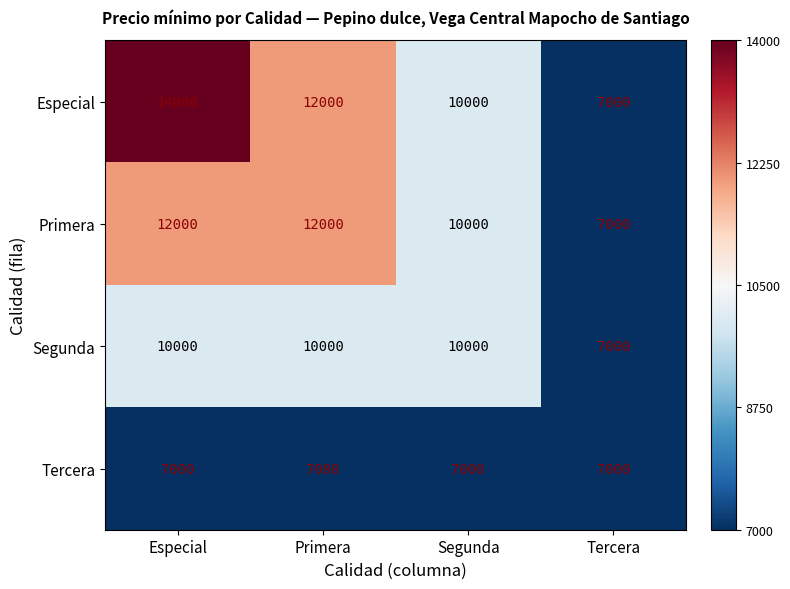

What is the greatest value displayed?

14000